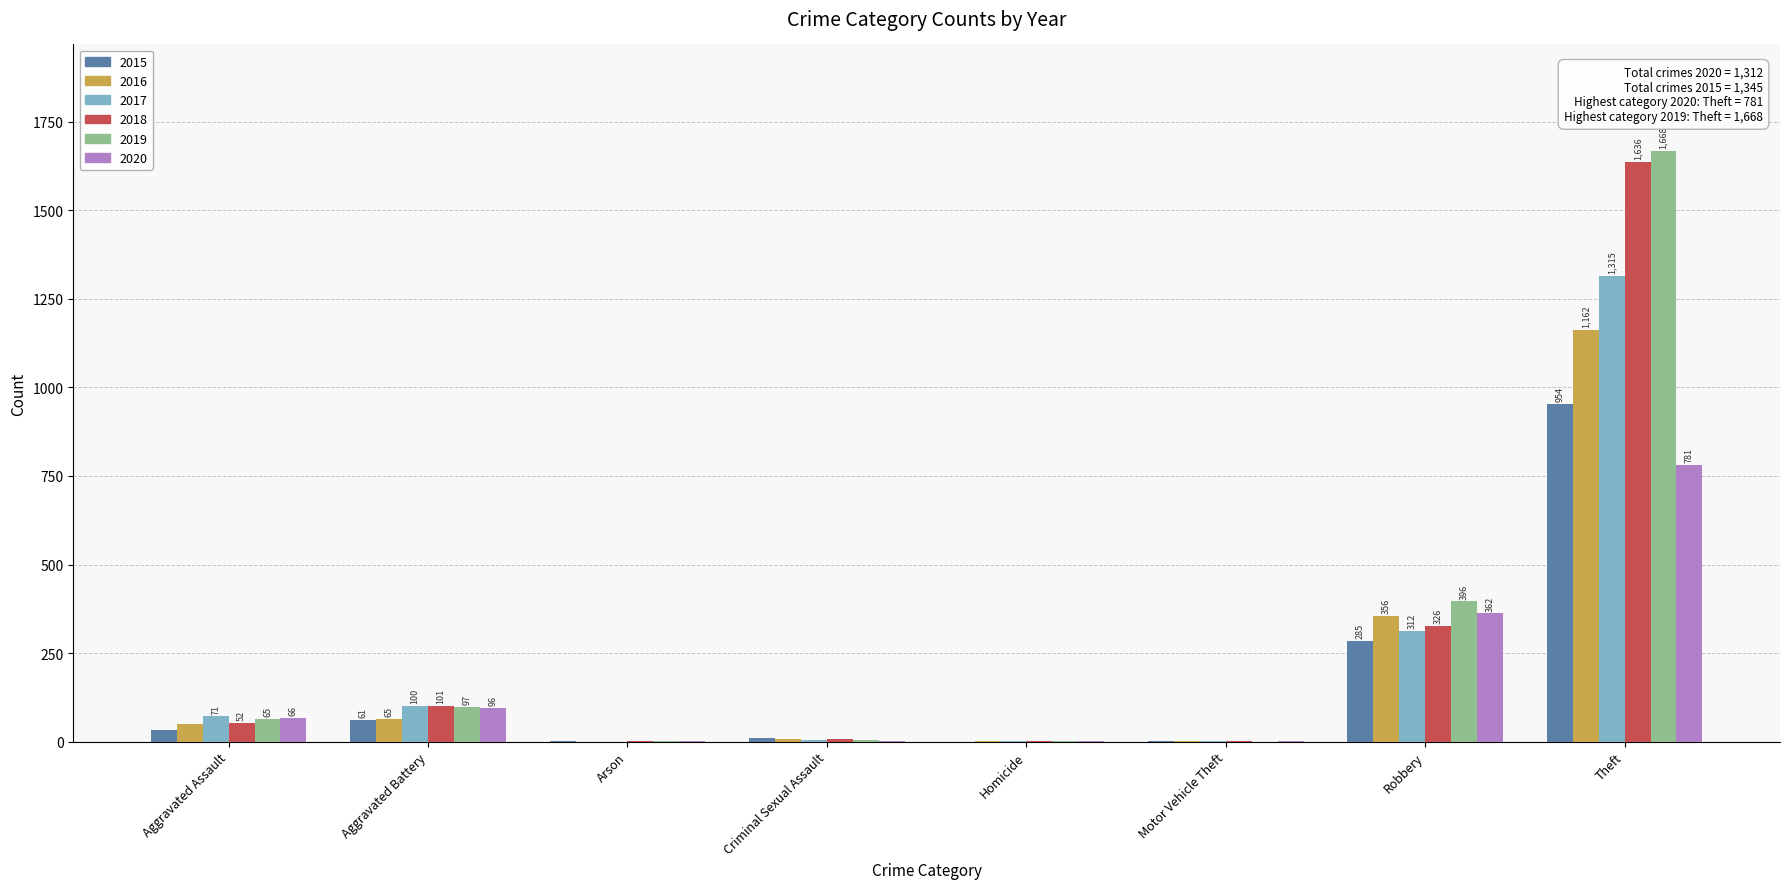

Where is 2016 nearest to the value 581?

Robbery